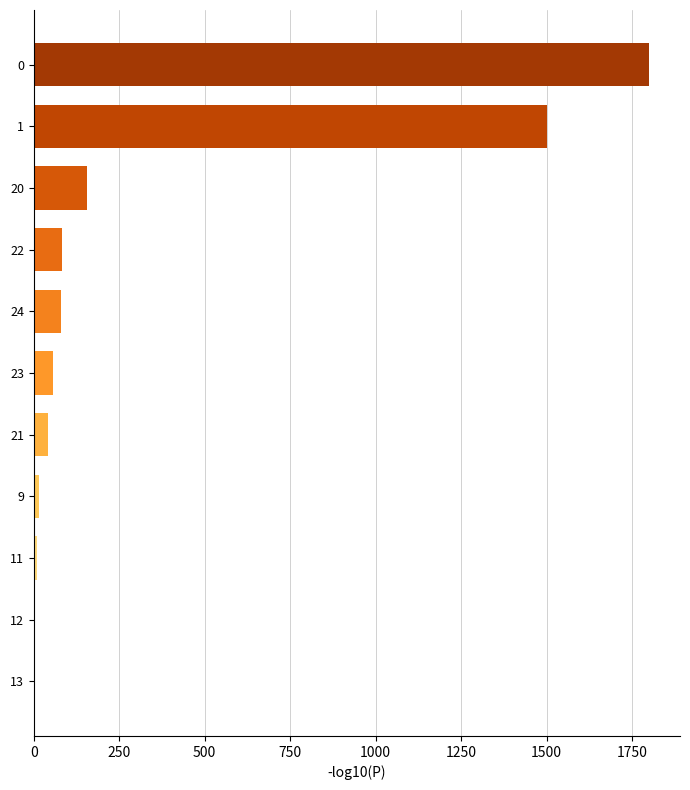

What is the sum of all values?

3748